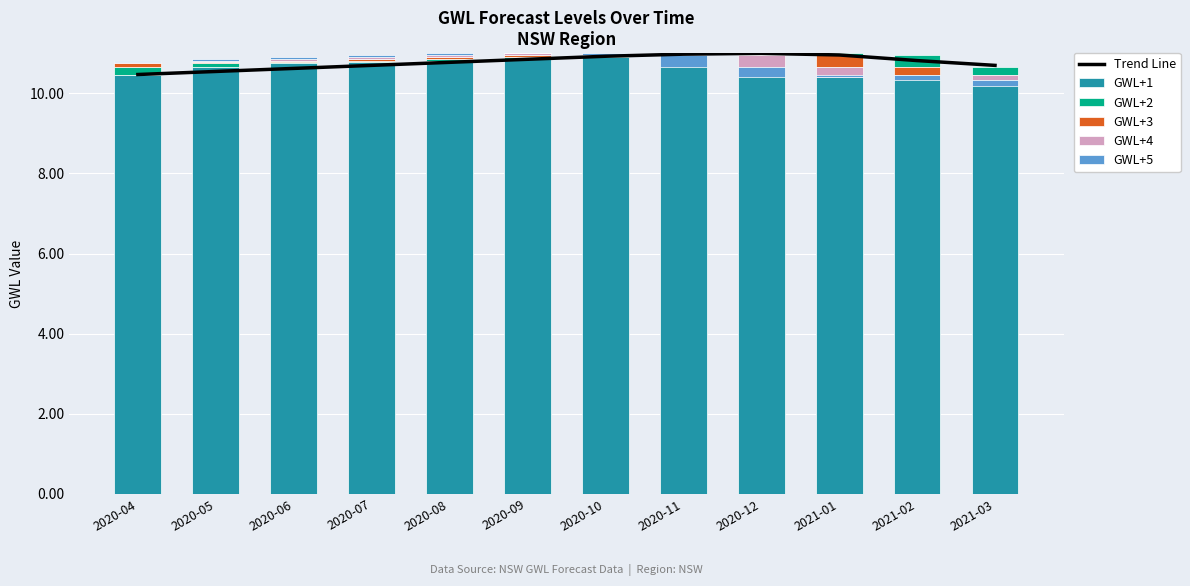

What position from the right is 2021-03?

1